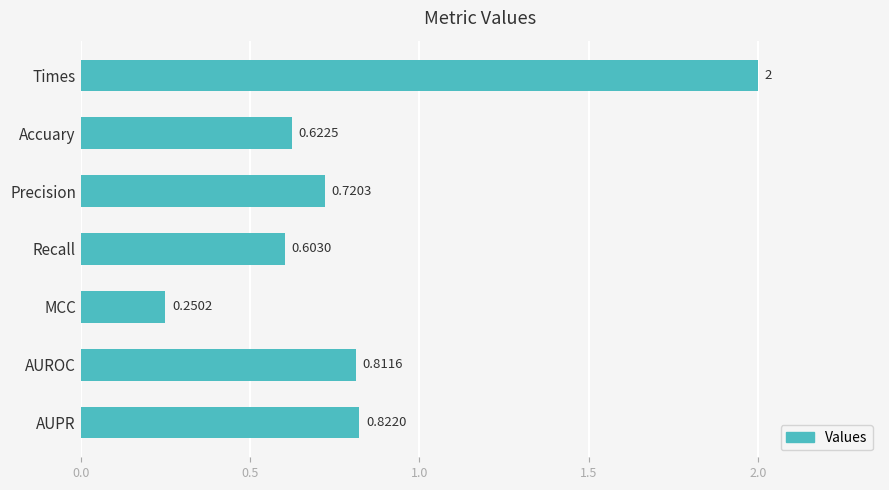

What is the difference between the values at AUPR and Times?

1.2